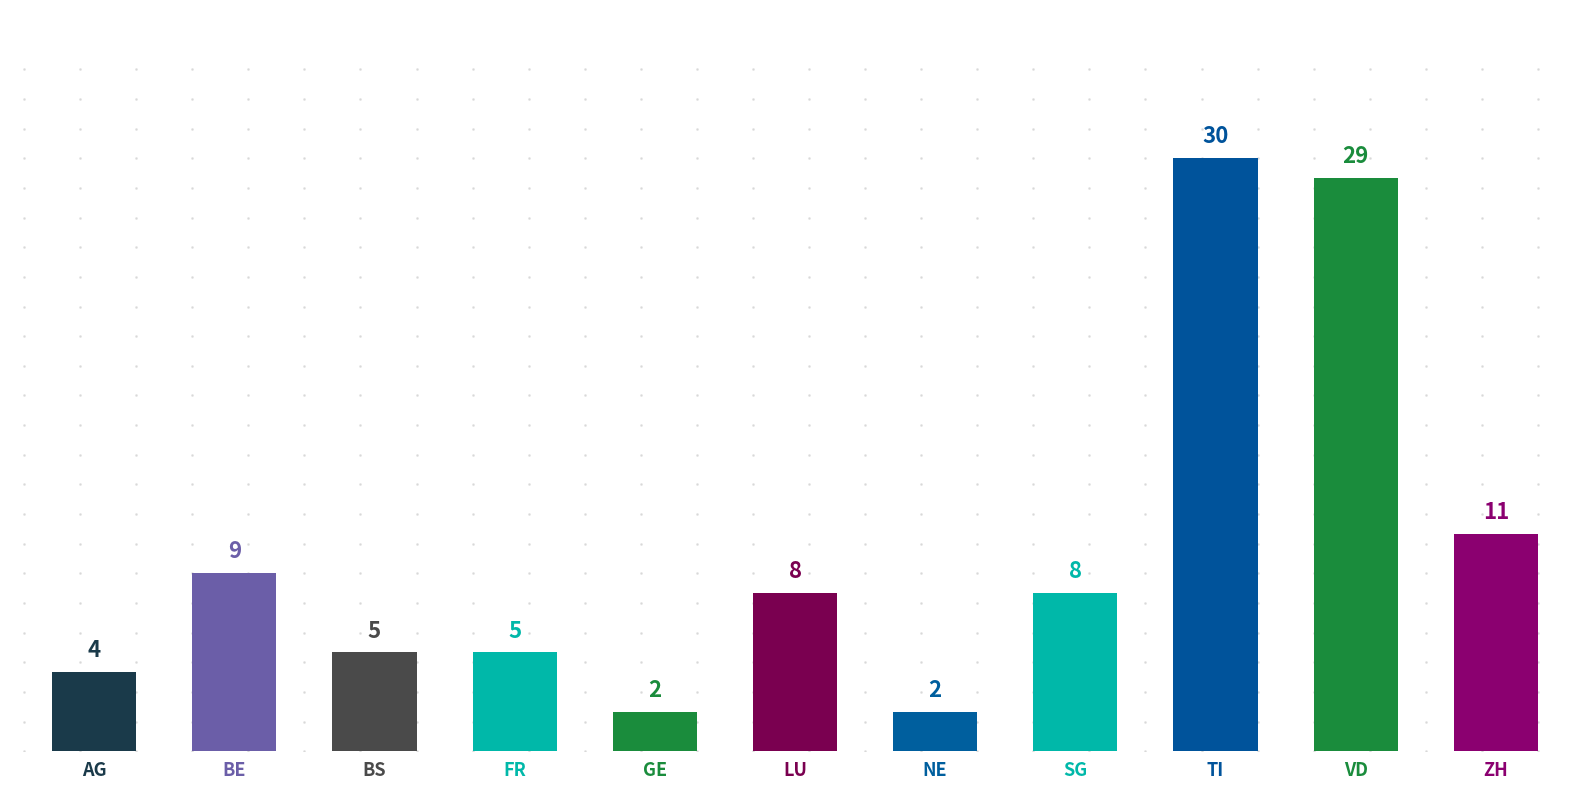

Where does the data first go above 8?

BE